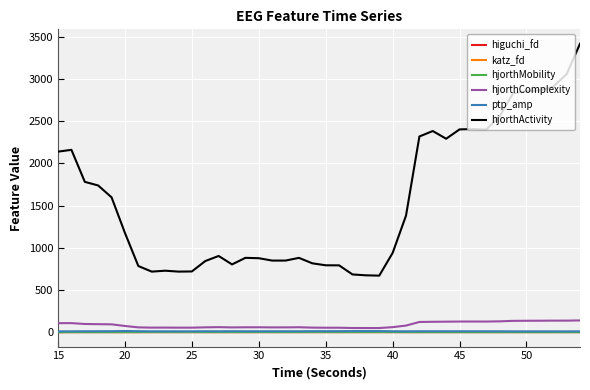

True or false: hjorthMobility and hjorthComplexity intersect in this chart.

False